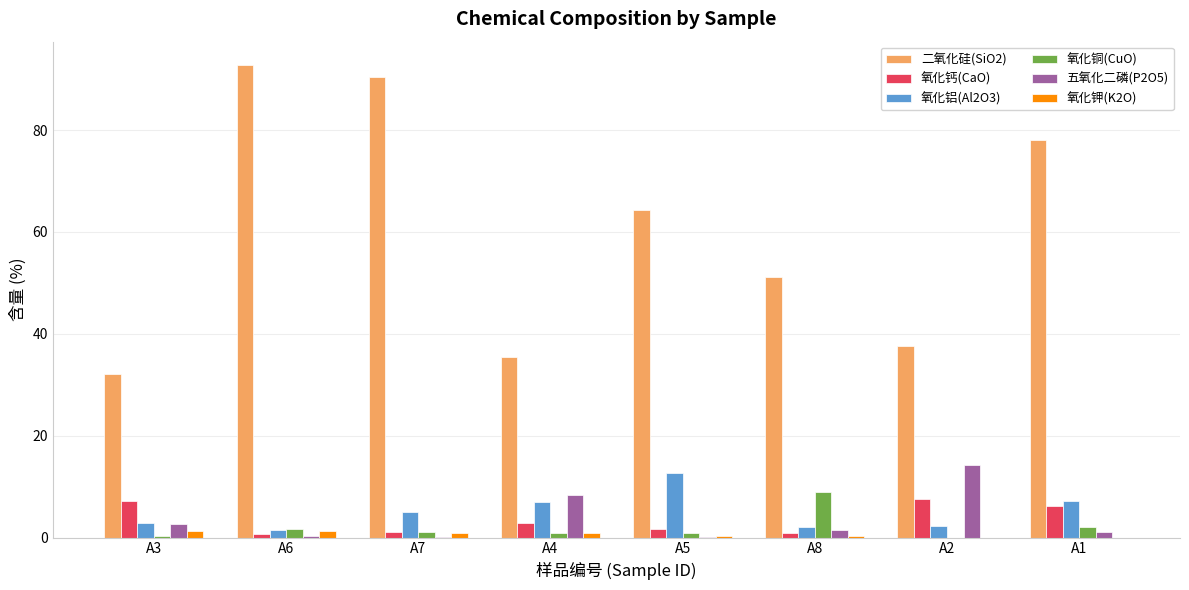

Which category has the highest value across all series?

A6